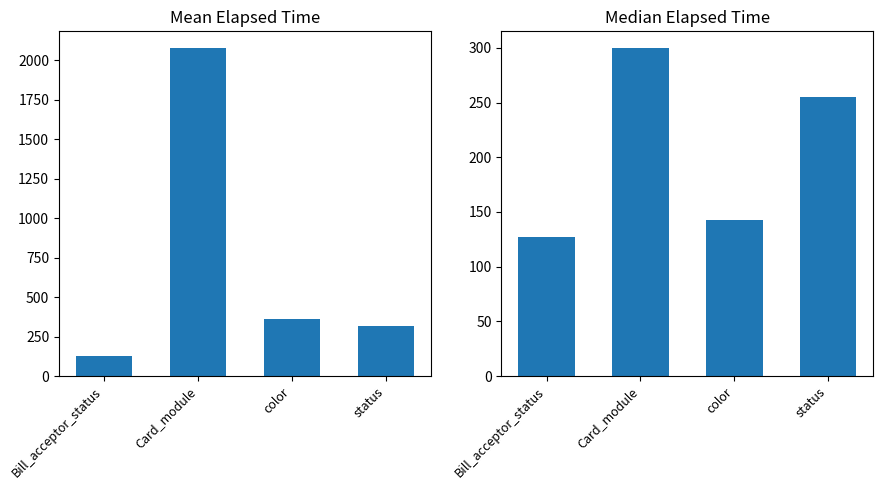

List the labels in order of Median Elapsed Time value, largest first.

Card_module, status, color, Bill_acceptor_status